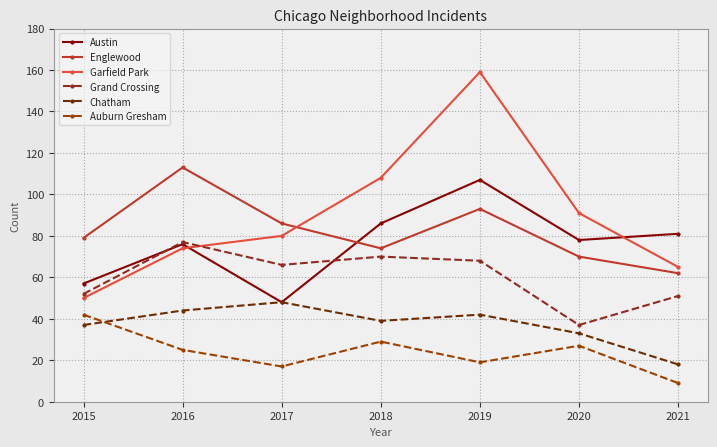

Which series has the largest total across all categories?

Garfield Park